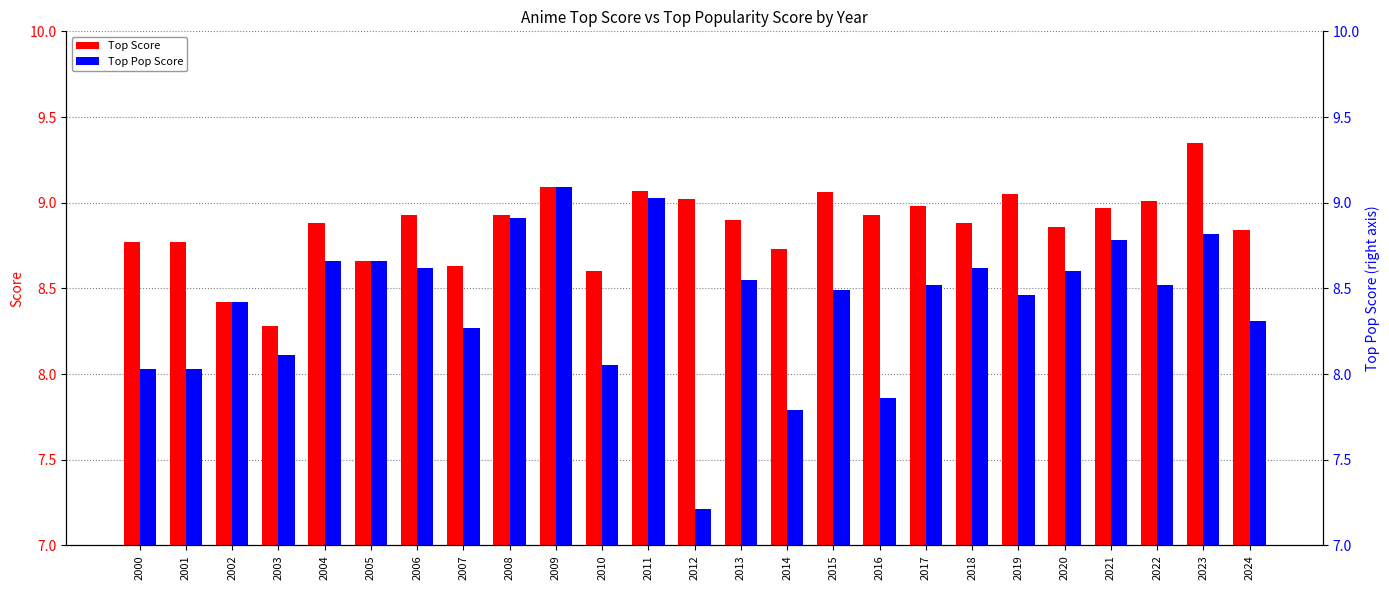

How many groups of bars are there?

25